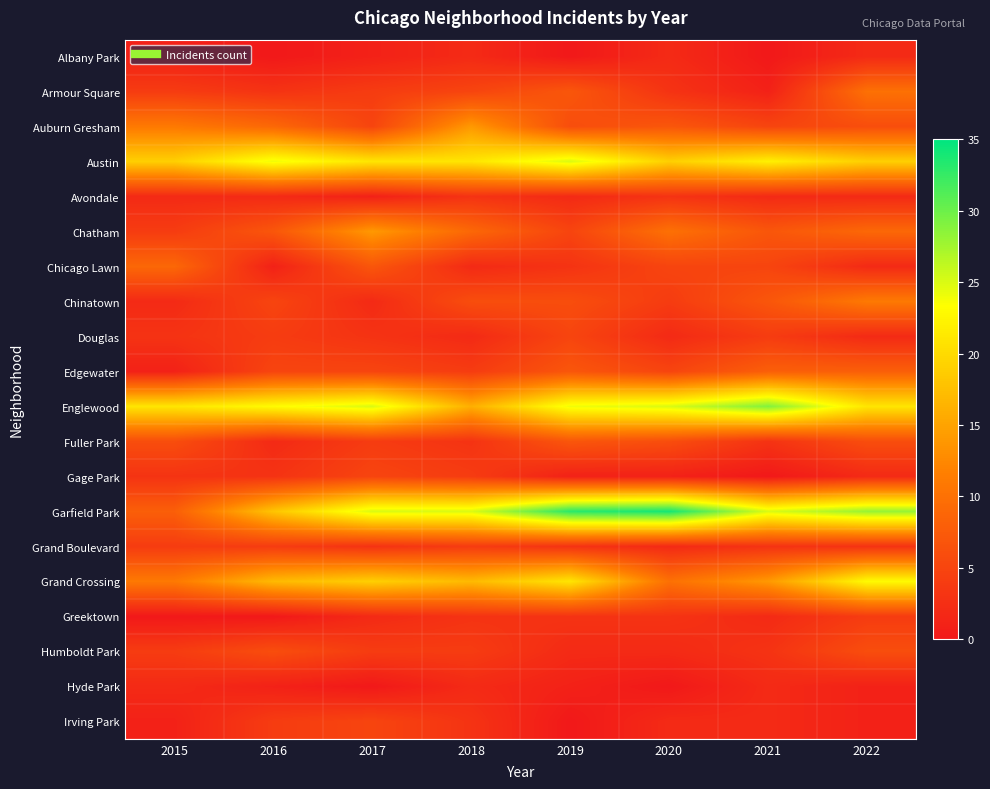

Reading right to left, extract all data points from this chart.

Albany Park: 2022=2	2021=0	2020=2	2019=0	2018=2	2017=1	2016=0	2015=1
Armour Square: 2022=10	2021=1	2020=3	2019=7	2018=5	2017=4	2016=3	2015=4
Auburn Gresham: 2022=6	2021=5	2020=7	2019=6	2018=14	2017=5	2016=9	2015=11
Austin: 2022=19	2021=22	2020=19	2019=25	2018=21	2017=21	2016=24	2015=19
Avondale: 2022=2	2021=2	2020=3	2019=2	2018=3	2017=1	2016=2	2015=2
Chatham: 2022=9	2021=7	2020=10	2019=5	2018=9	2017=14	2016=7	2015=4
Chicago Lawn: 2022=2	2021=5	2020=5	2019=3	2018=2	2017=7	2016=1	2015=9
Chinatown: 2022=11	2021=7	2020=4	2019=6	2018=6	2017=2	2016=5	2015=2
Douglas: 2022=2	2021=4	2020=2	2019=5	2018=2	2017=3	2016=4	2015=3
Edgewater: 2022=8	2021=8	2020=5	2019=7	2018=4	2017=5	2016=5	2015=1
Englewood: 2022=21	2021=29	2020=25	2019=24	2018=16	2017=25	2016=23	2015=21
Fuller Park: 2022=6	2021=3	2020=6	2019=7	2018=3	2017=4	2016=2	2015=6
Gage Park: 2022=2	2021=0	2020=1	2019=1	2018=4	2017=5	2016=3	2015=3
Garfield Park: 2022=28	2021=25	2020=34	2019=33	2018=25	2017=25	2016=18	2015=8
Grand Boulevard: 2022=3	2021=3	2020=2	2019=3	2018=4	2017=3	2016=4	2015=4
Grand Crossing: 2022=23	2021=14	2020=10	2019=21	2018=17	2017=19	2016=17	2015=11
Greektown: 2022=4	2021=2	2020=3	2019=3	2018=3	2017=2	2016=0	2015=0
Humboldt Park: 2022=6	2021=3	2020=2	2019=2	2018=4	2017=4	2016=6	2015=4
Hyde Park: 2022=1	2021=2	2020=0	2019=1	2018=2	2017=0	2016=1	2015=2
Irving Park: 2022=1	2021=2	2020=2	2019=0	2018=3	2017=5	2016=4	2015=1